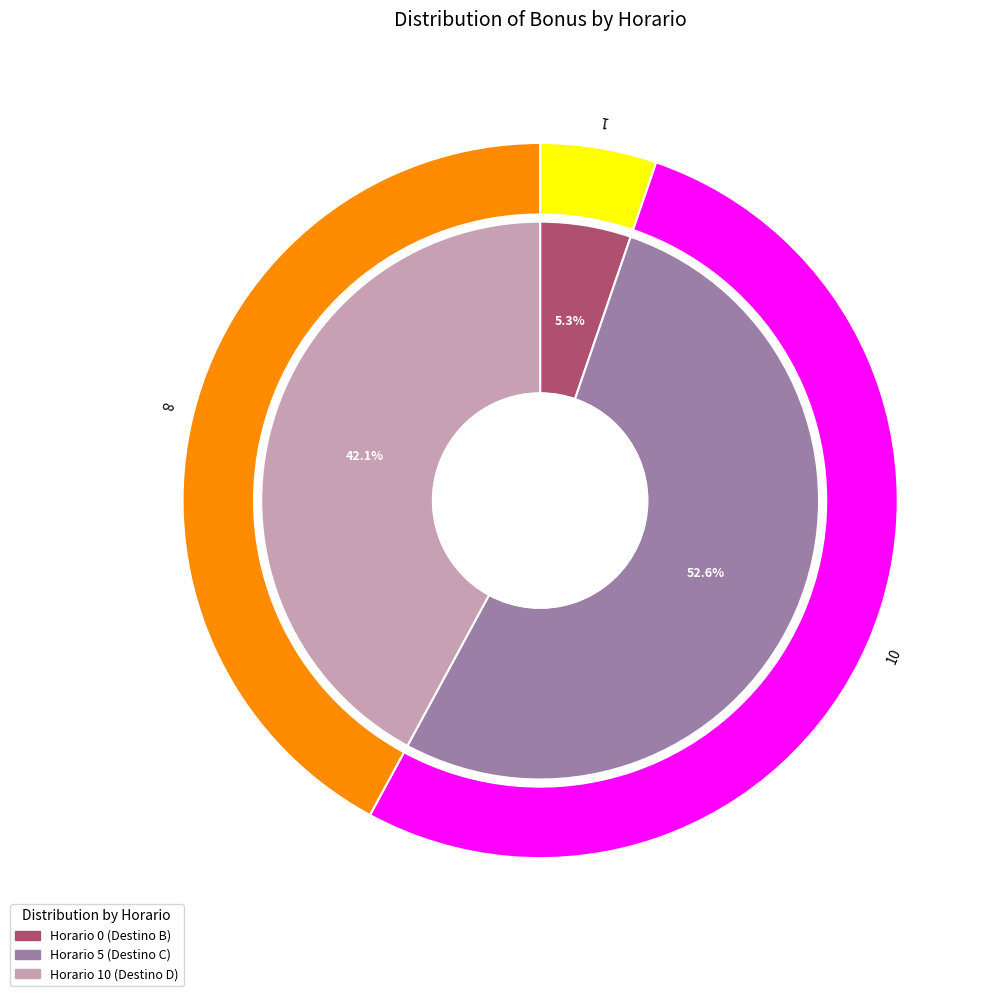

To the nearest percent, what is the difference between the largest and smallest slice percentages?

47%